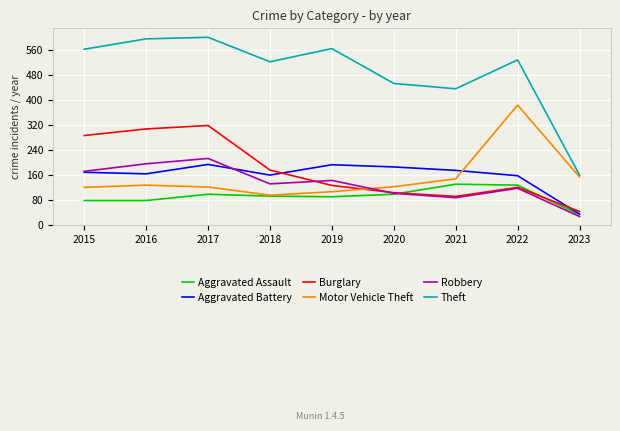

How many categories are shown in the chart?

9